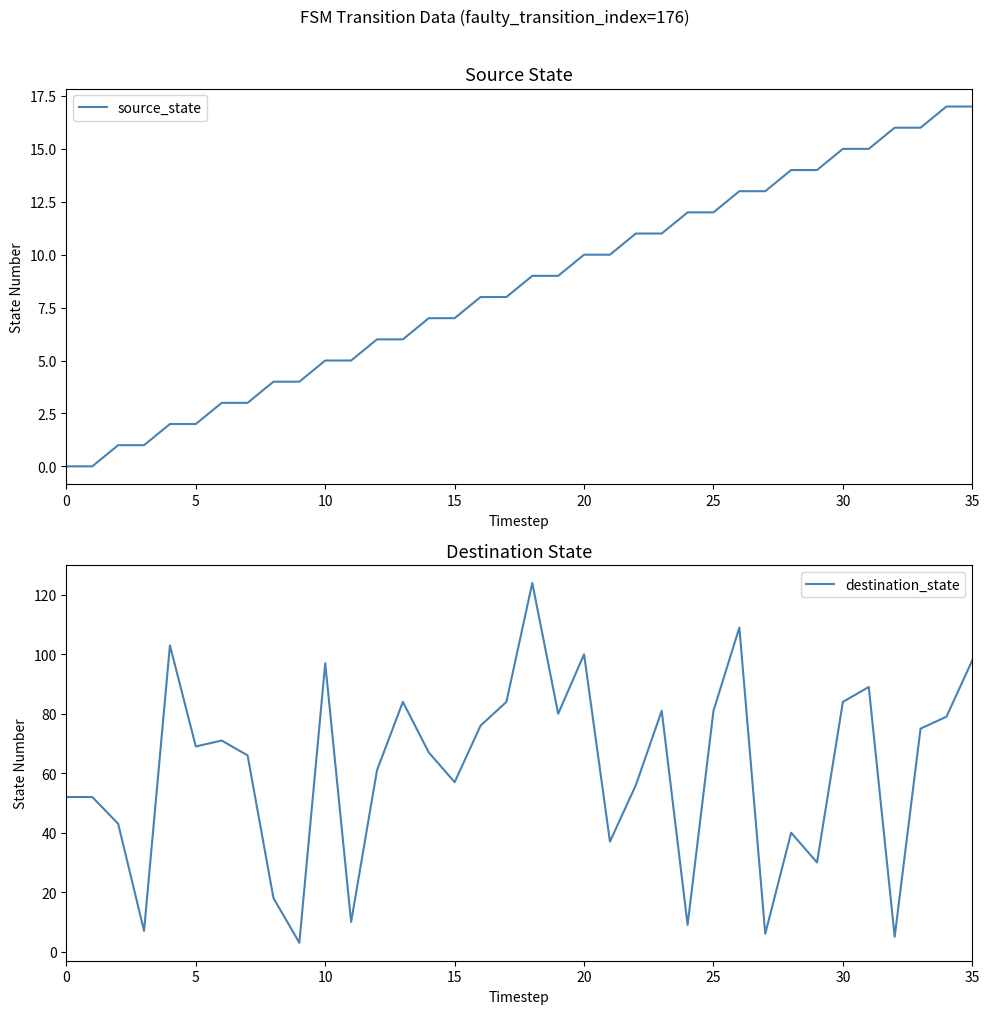

At which label does destination_state reach its minimum?

9